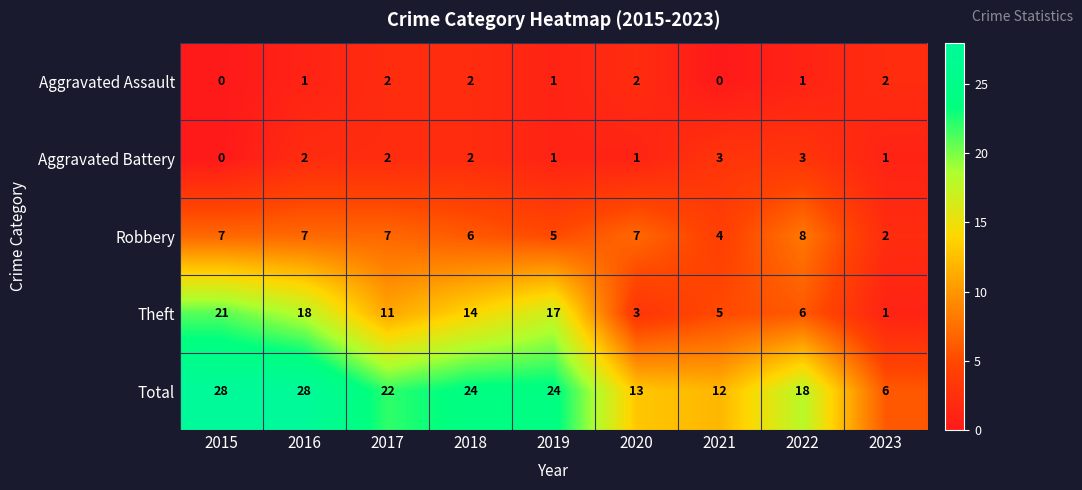

The value of Robbery at 2016 is 10. True or false?

False